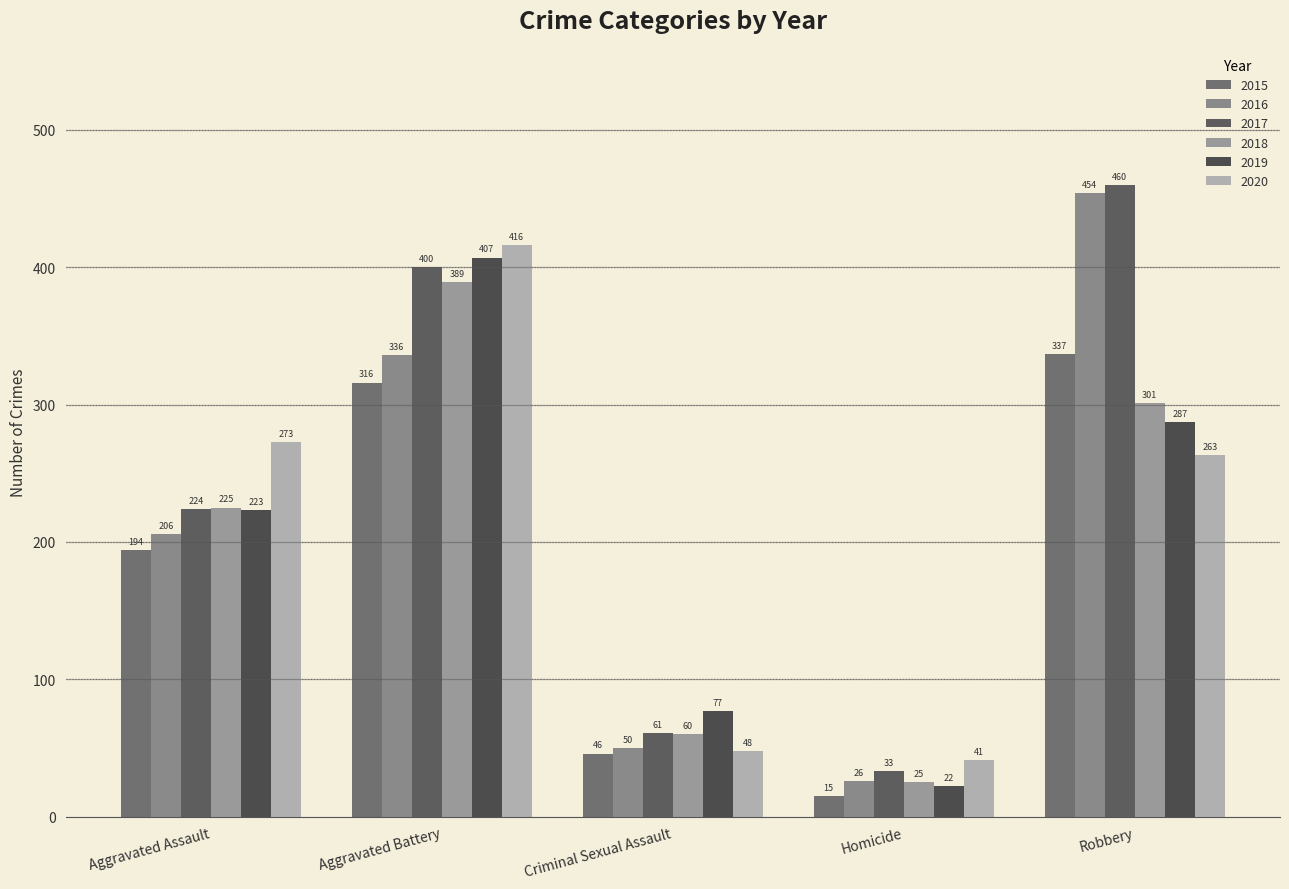

Does the chart contain any negative values?

No